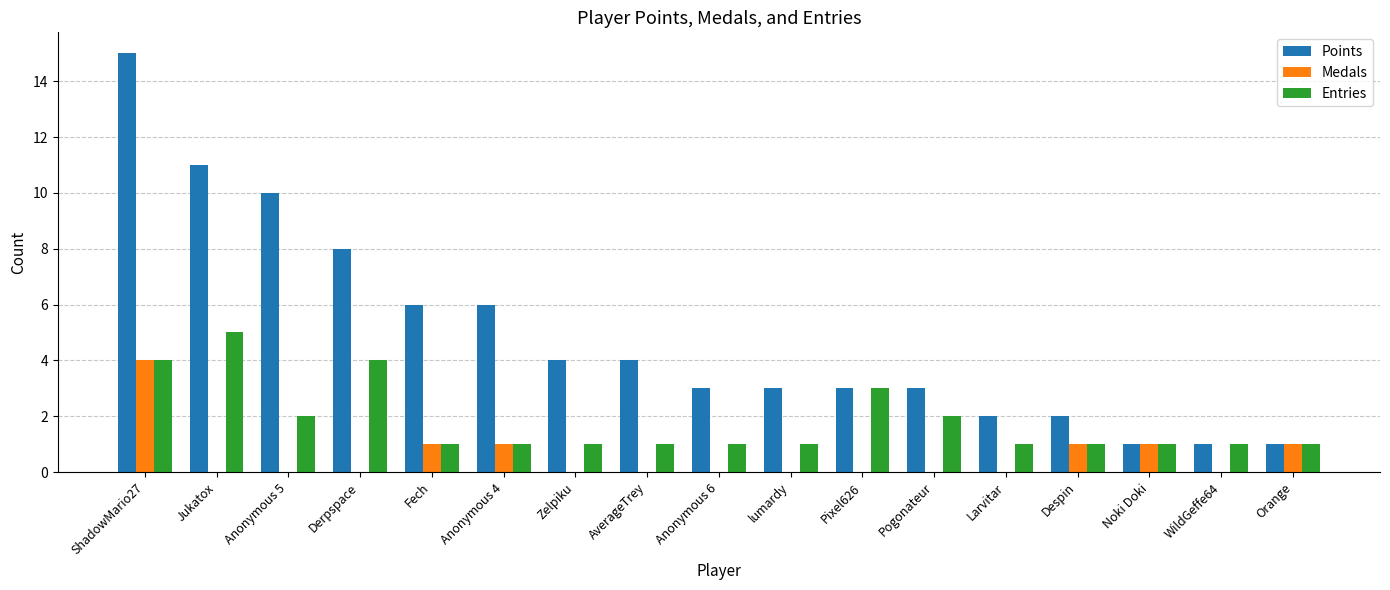

What is the total value across all series at Zelpiku?

5